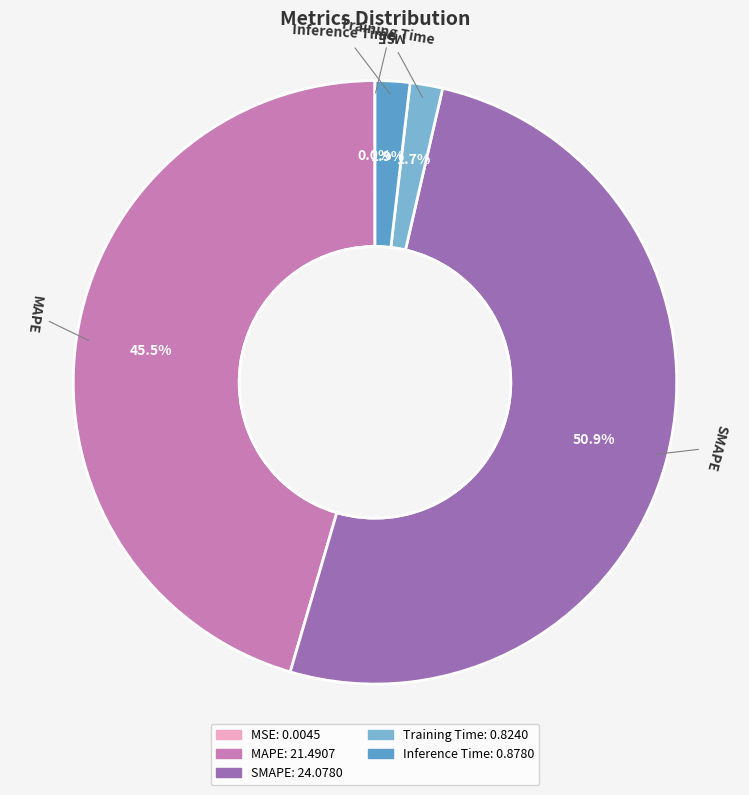

Is the sum of Training Time and MAPE greater than half?

No